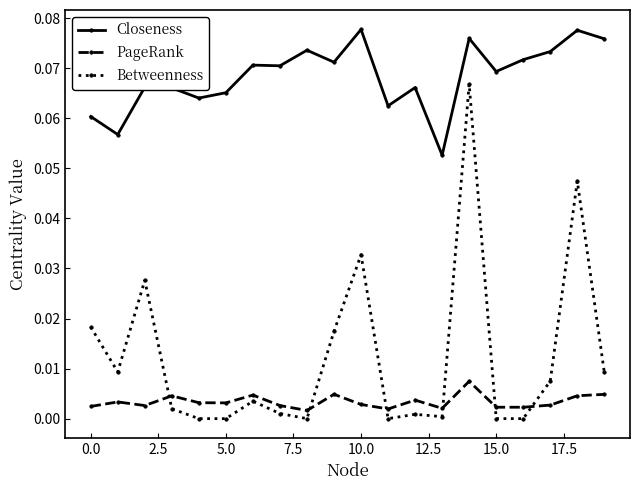

Which series has the largest total across all categories?

Closeness